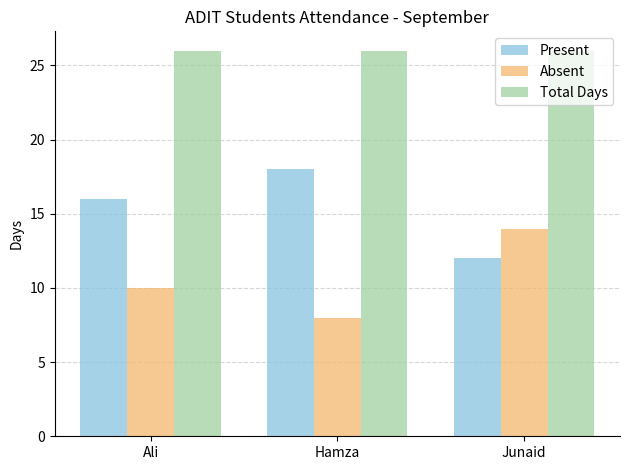

At Hamza, list the series in order from largest to smallest.

Total Days, Present, Absent